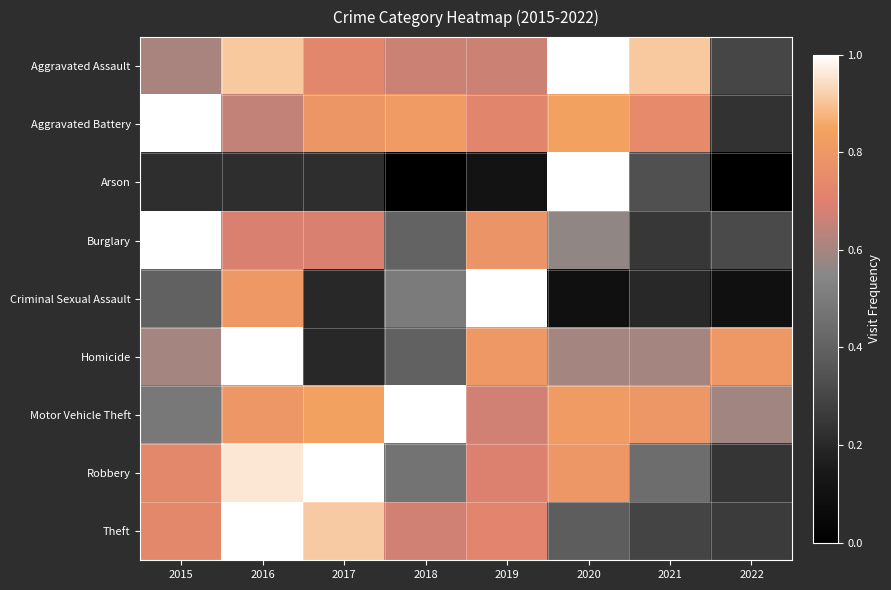

Between 2022 and 2017, which is larger?

2017